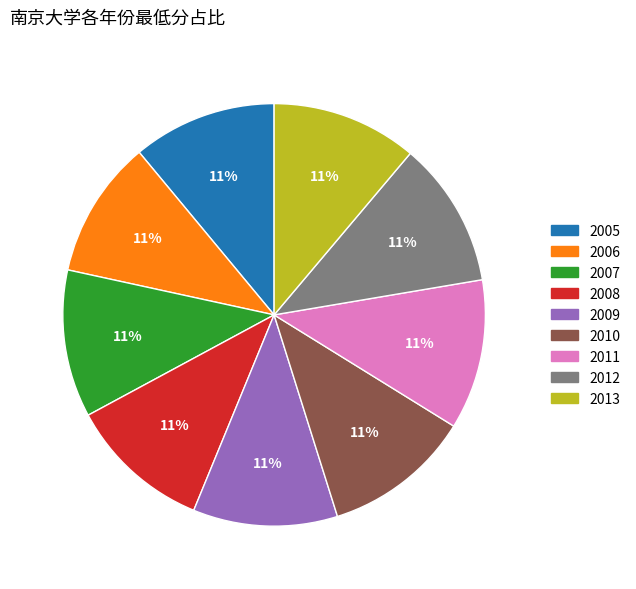

True or false: 2008 accounts for 11% of the total.

True